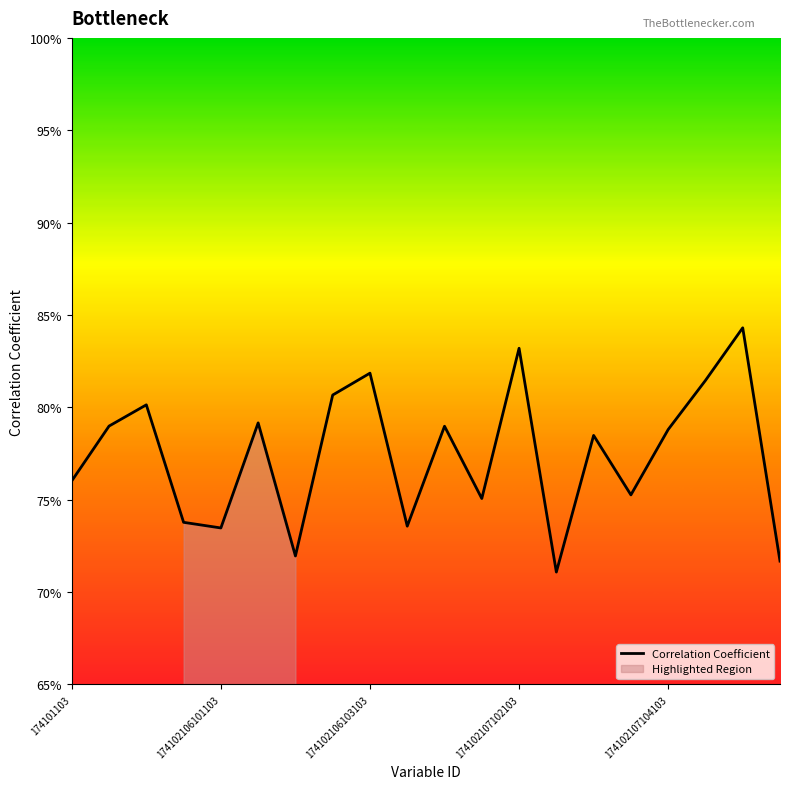

The chart shows a value of 0.8 at 174102107103105. True or false?

True